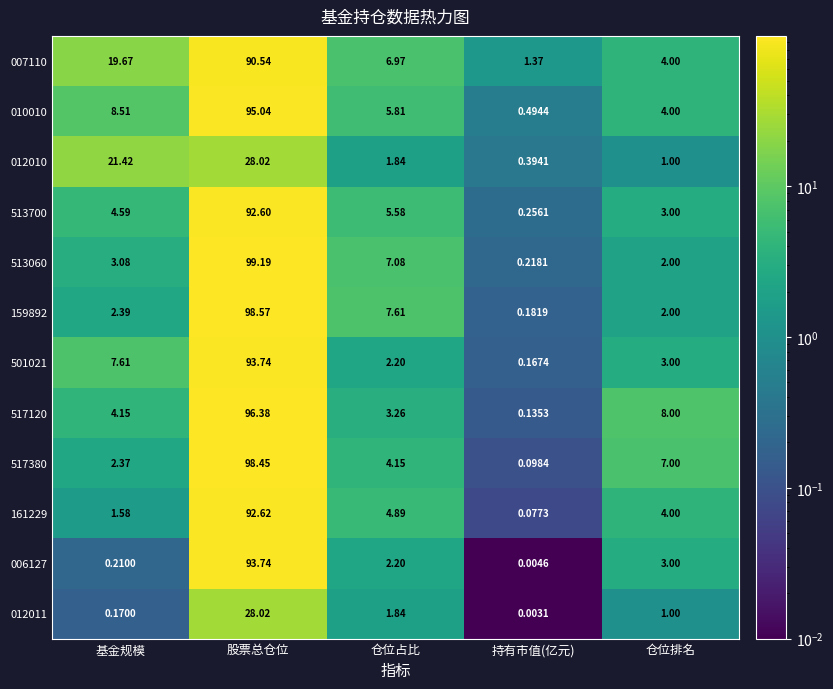

List the labels in order of 007110 value, smallest first.

持有市值(亿元), 仓位排名, 仓位占比, 基金规模, 股票总仓位